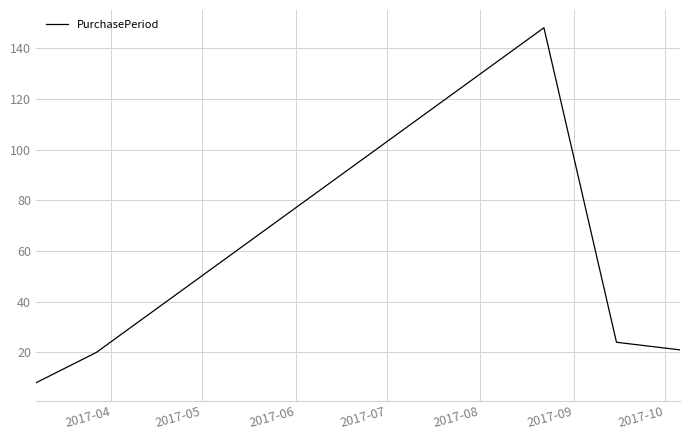

What is the smallest value displayed?

8